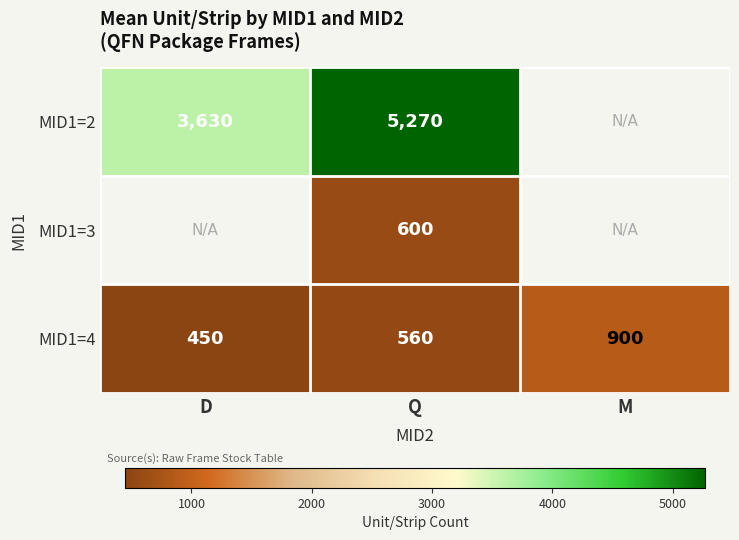

True or false: MID1=3 has a value of 358 at Q.

False